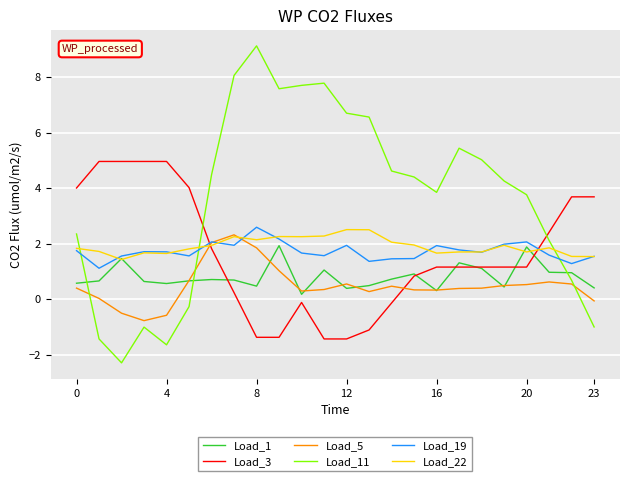

Which series has the widest spread of values?

Load_11